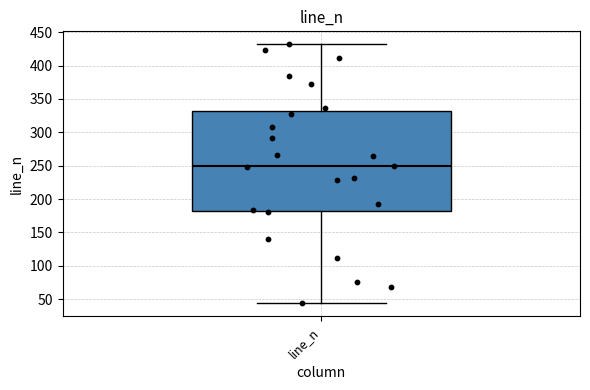

Transcribe this box plot: give where the median line is, the range the box spans, and where the two whiskers end, as read against the y-axis. The values are not printed on the chart, so give them approximately, as read against the axis.

median 250, box 180 to 330, whiskers 45 to 430